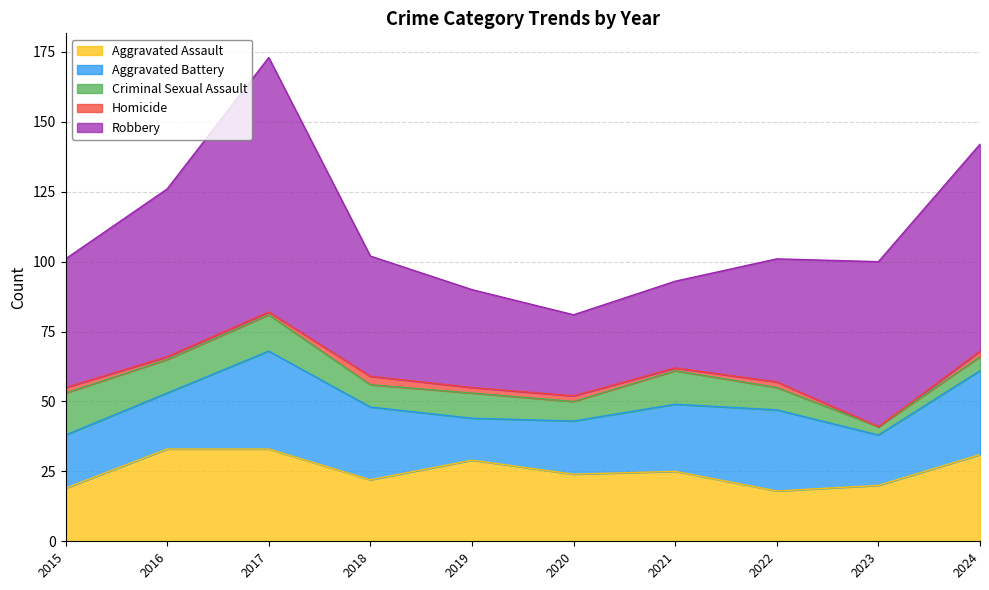

At which category does Aggravated Assault reach its first local valley?

2018